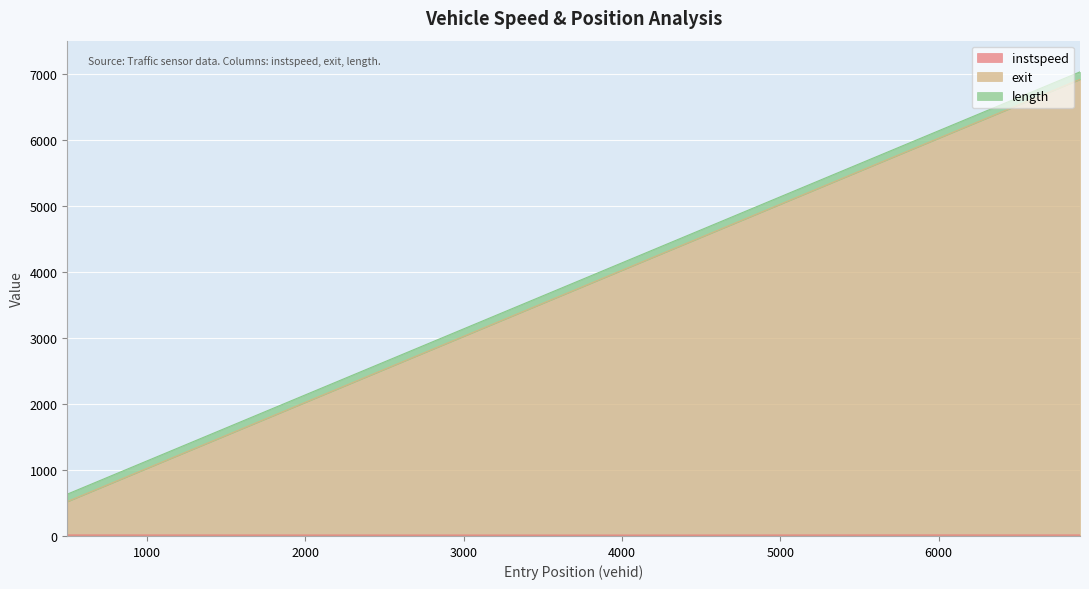

Which series has the largest total across all categories?

exit